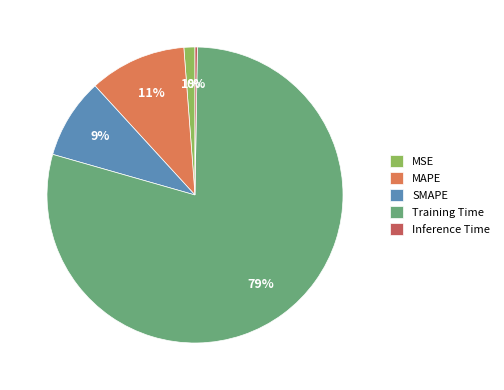

Is the sum of MSE and MAPE greater than half?

No